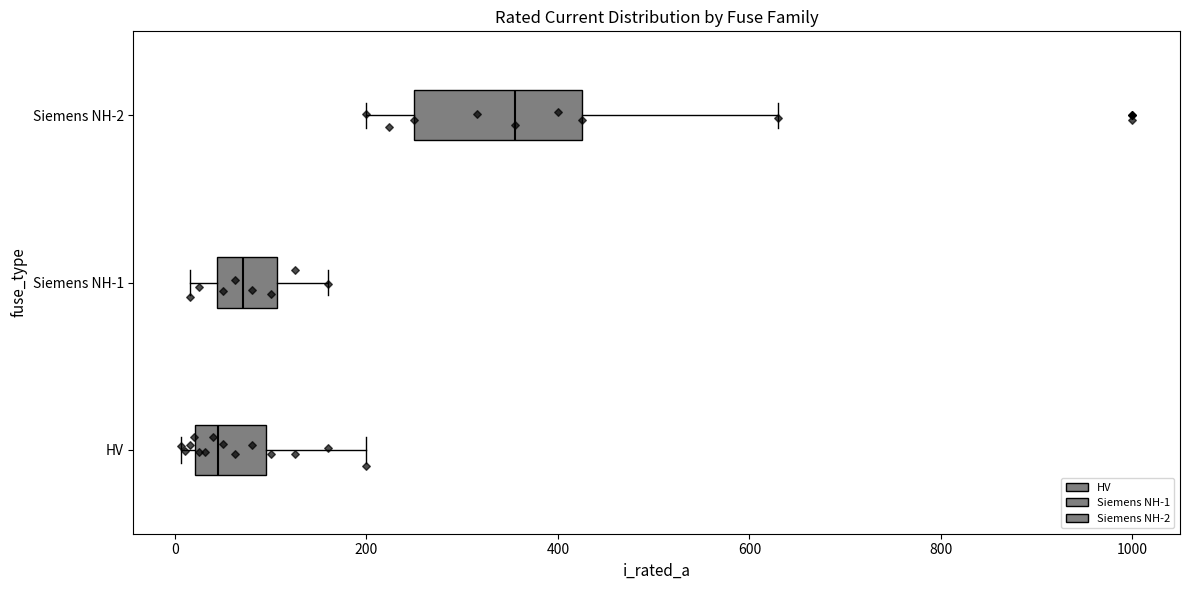

Reading bottom to top, read every box against the x-axis: the position of its median line, the range the box covers, and the ends of its whiskers. The values are not printed on the chart, so give them approximately, as read against the axis.

HV: median 40, box 20 to 100, whiskers 0 to 200
Siemens NH-1: median 80, box 40 to 100, whiskers 20 to 160
Siemens NH-2: median 360, box 260 to 420, whiskers 200 to 640